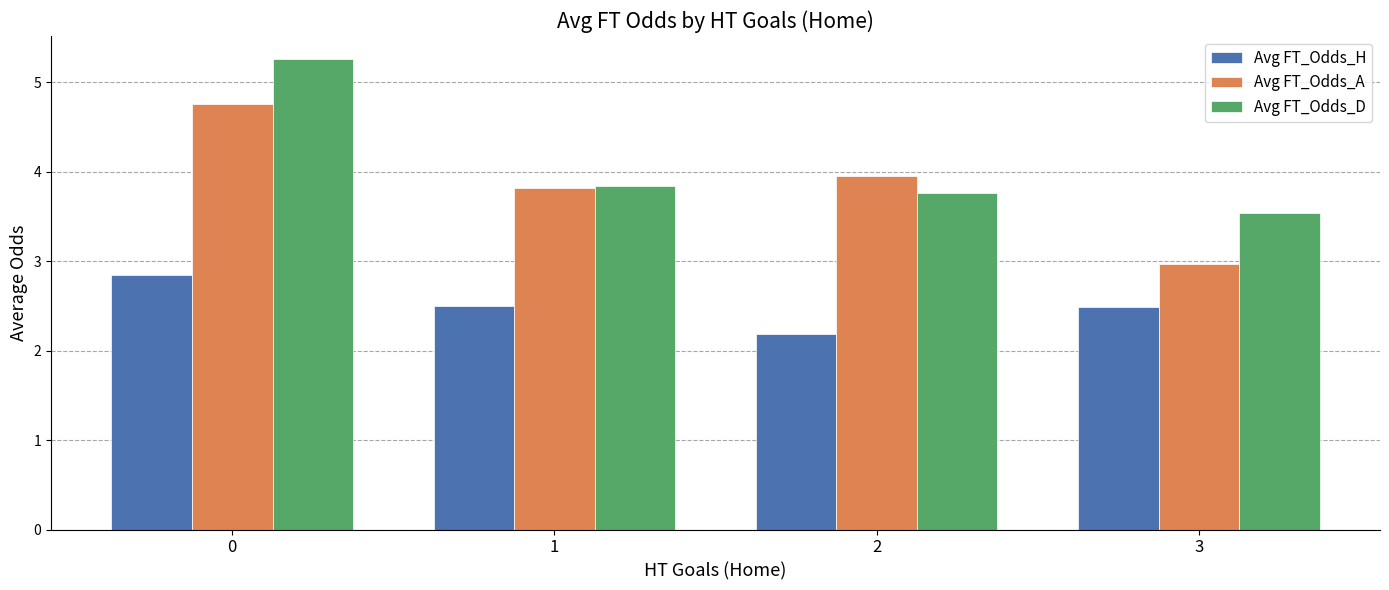

Which series has the widest spread of values?

Avg FT_Odds_A